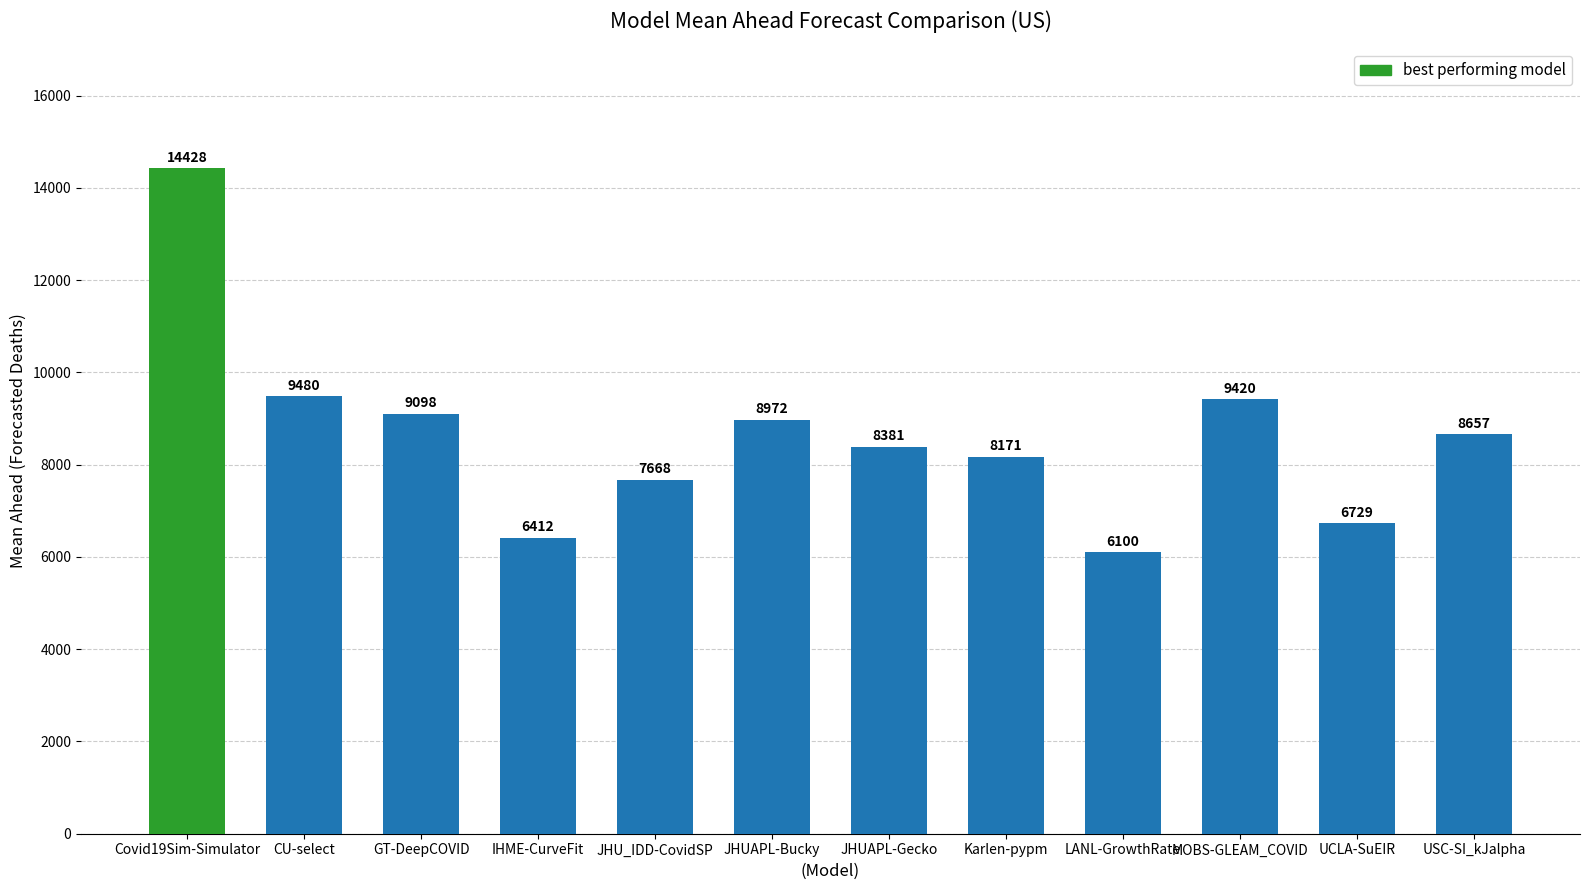

What is the difference between the values at UCLA-SuEIR and GT-DeepCOVID?

2369